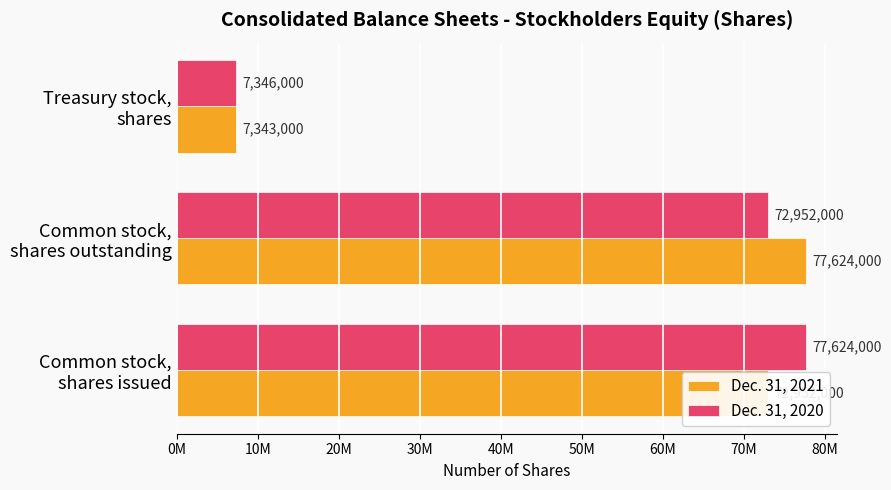

What are all the series names shown in the legend?

Dec. 31, 2021, Dec. 31, 2020